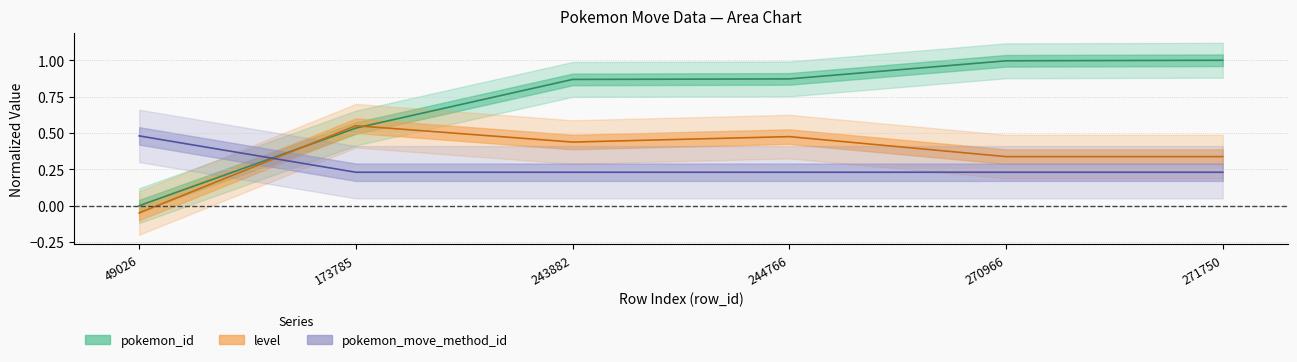

What is the value of the pokemon_id point at the 6th from the left?

1.0